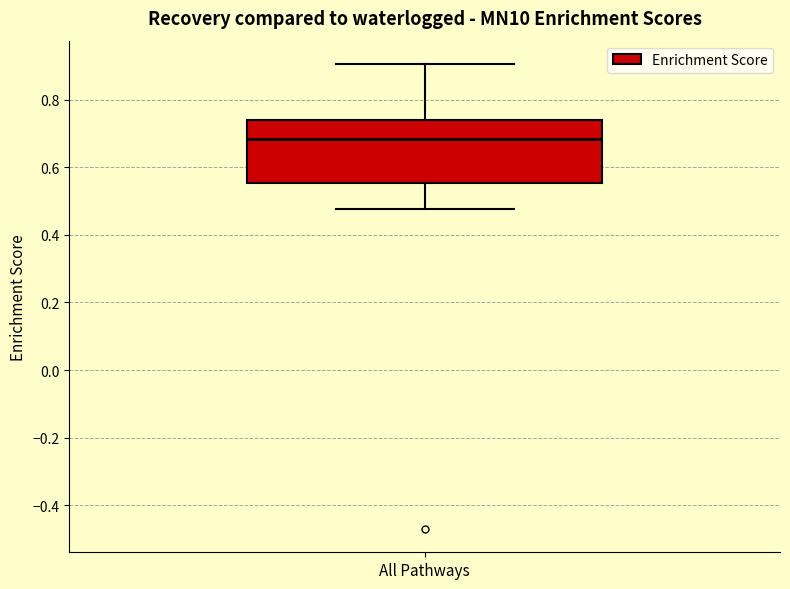

Where does the median line of the box for All Pathways sit on the y-axis? The values are not printed on the chart, so give them approximately, as read against the axis.

0.68